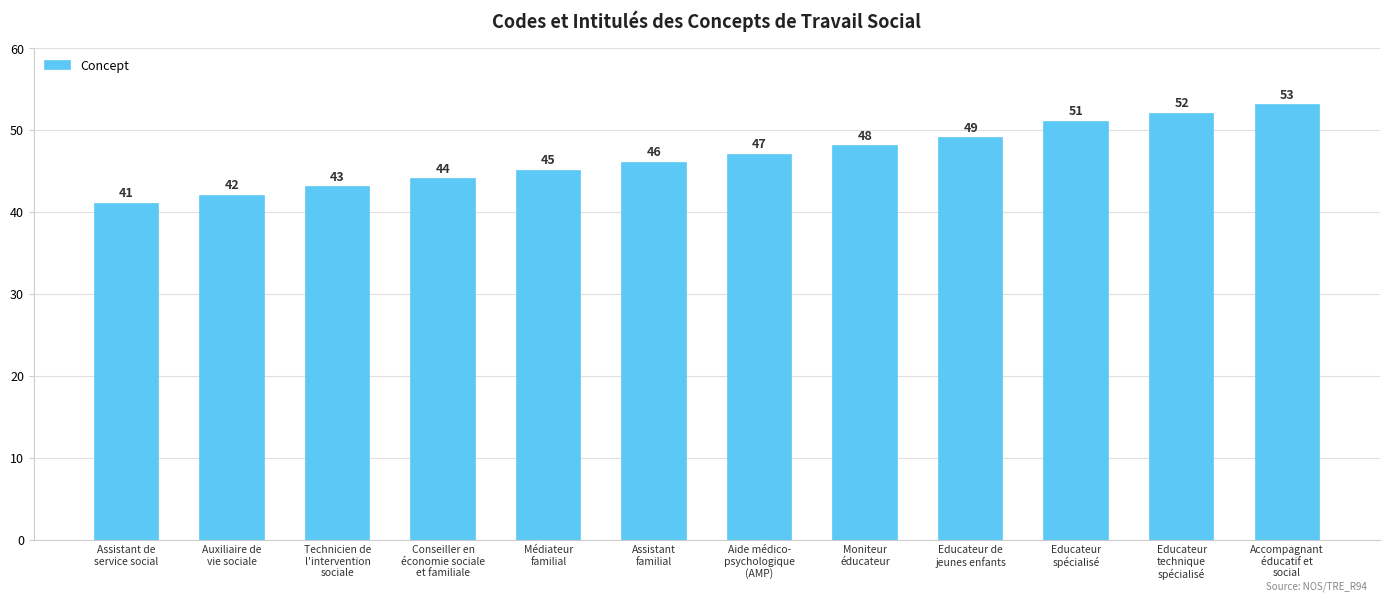

At which category does the chart reach its peak across all series?

Accompagnant
éducatif et
social